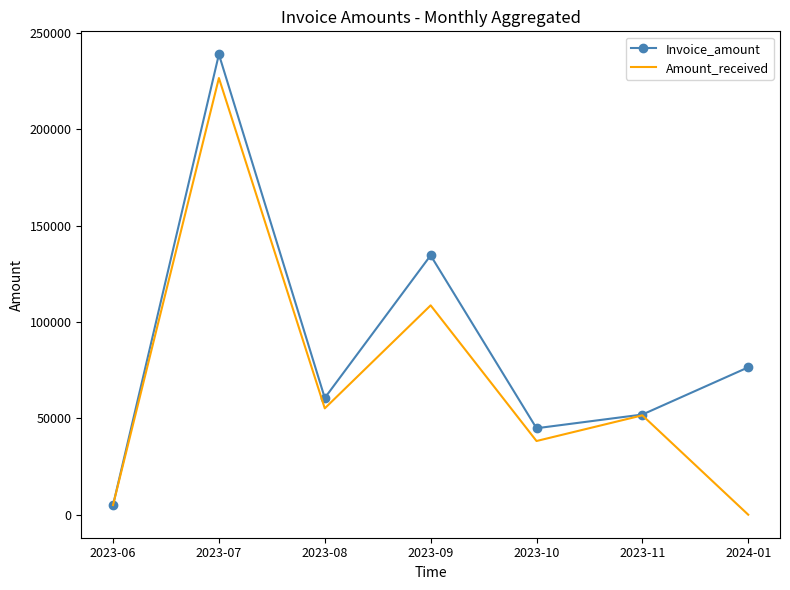

Where does the Amount_received series first go above 51576?

2023-07